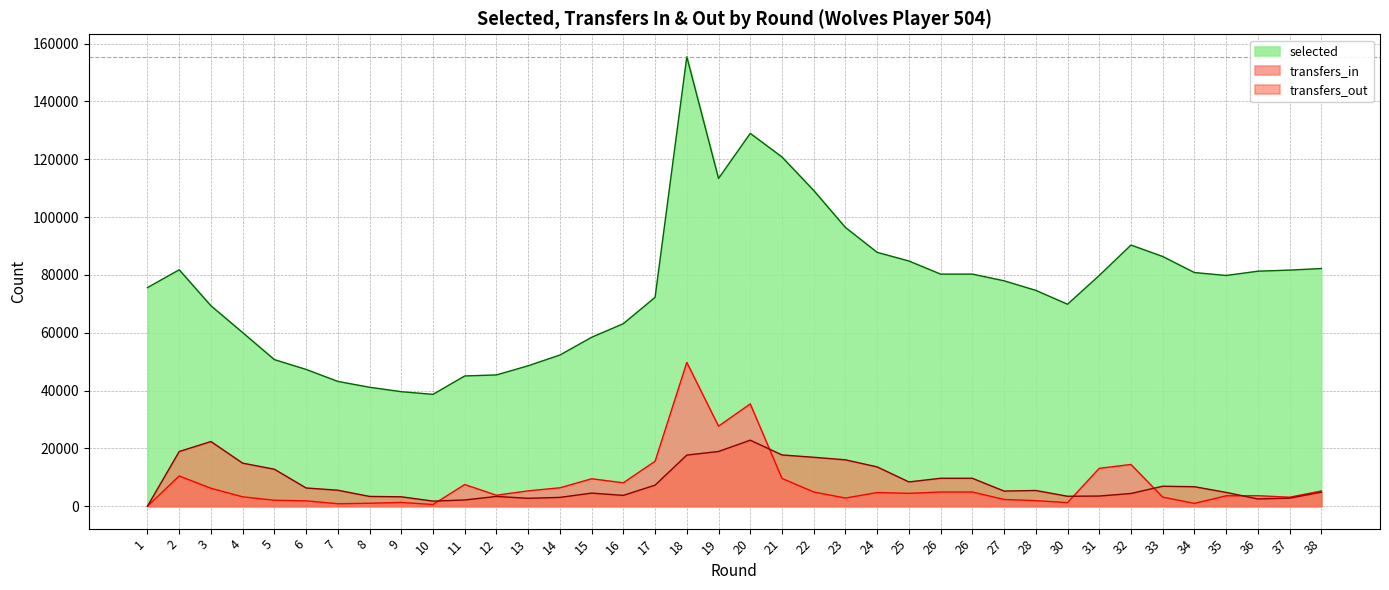

What is the total value across all series at 27?

85484